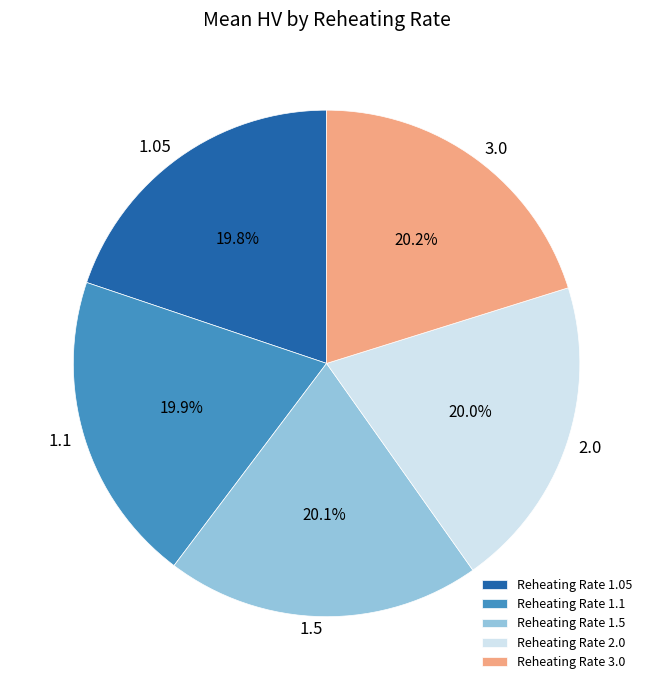

To the nearest percent, what is the average slice percentage?

20%